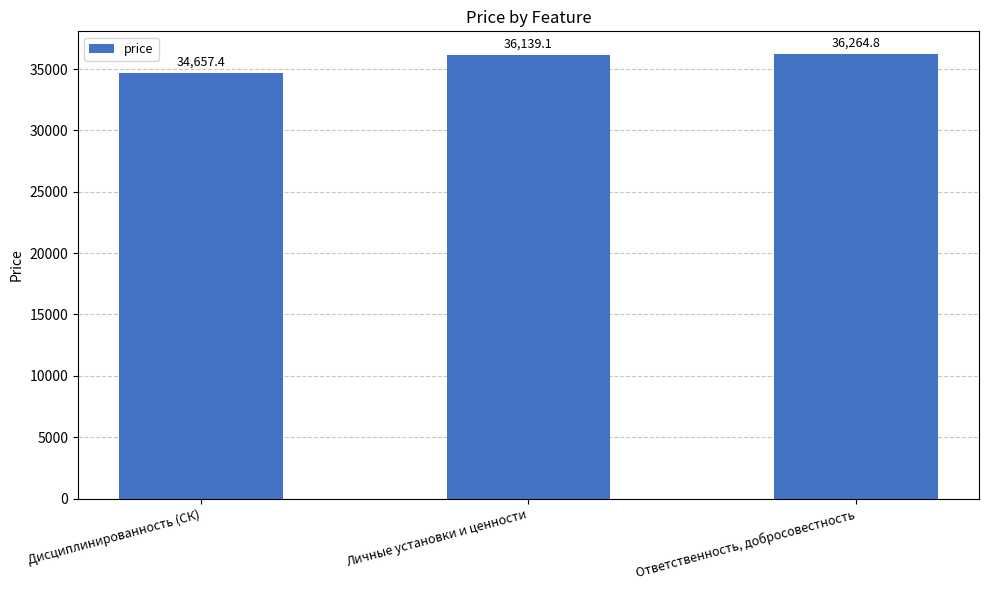

Read the value at Личные установки и ценности.

36139.1